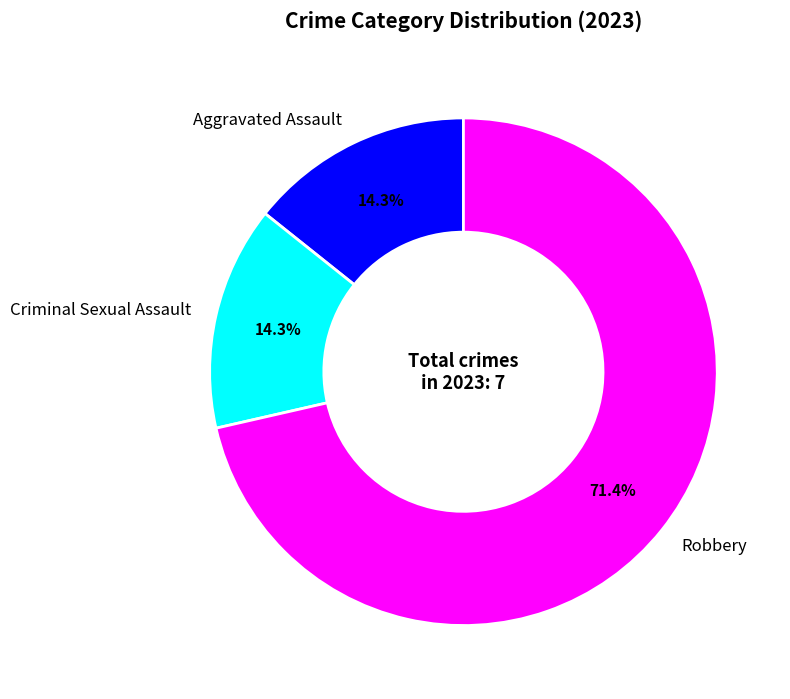

How many segments does this pie chart have?

3